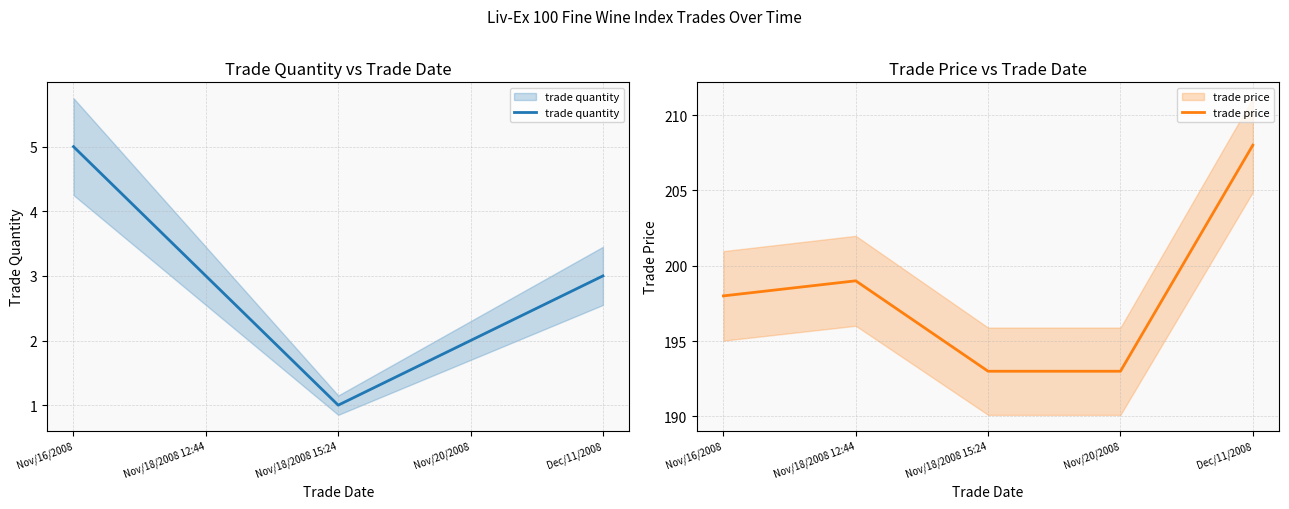

The value of trade quantity at Nov/16/2008 is 5. True or false?

True